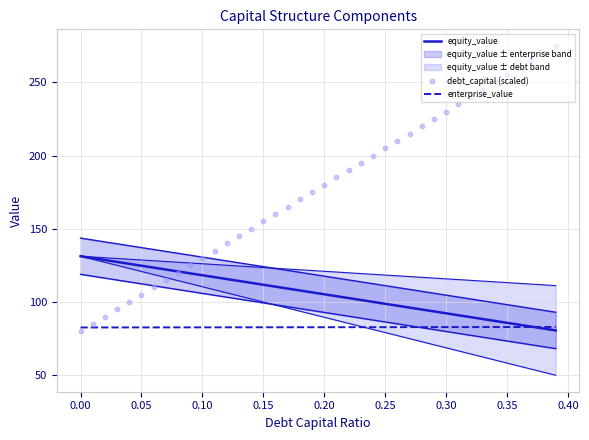

Which series has the largest Y range (max minus min)?

debt_capital (scaled)